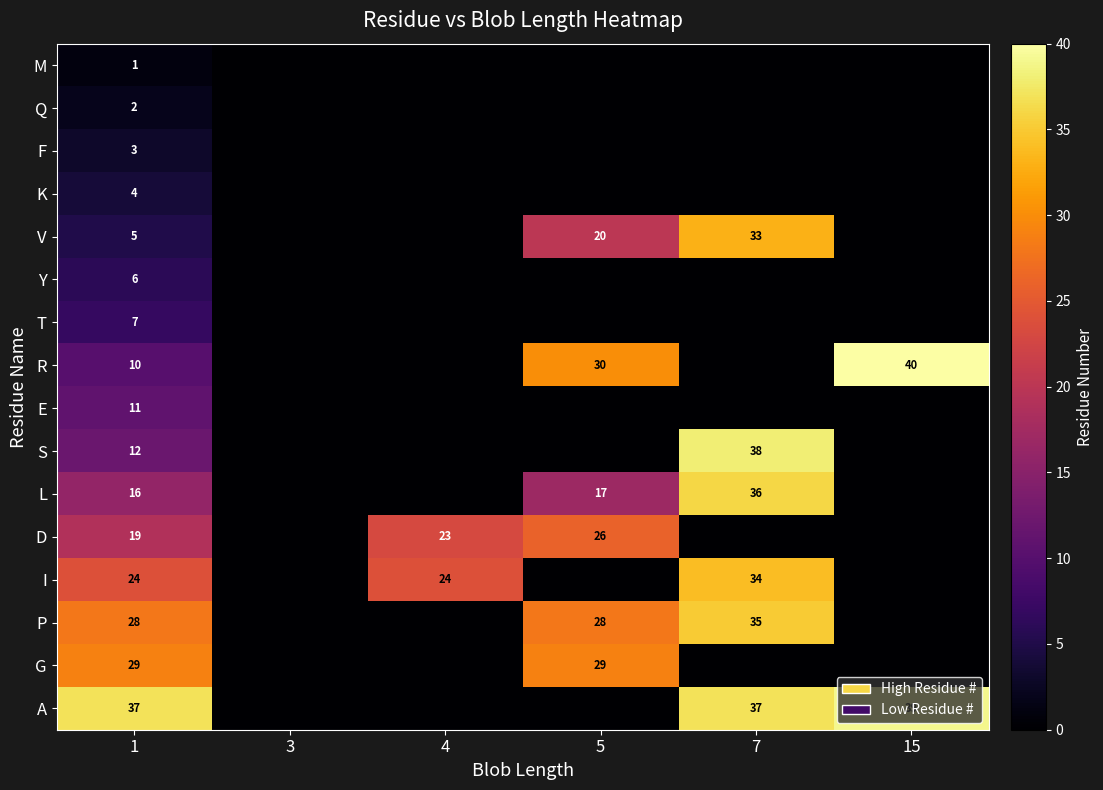

True or false: I has a value of 15 at 4.

False